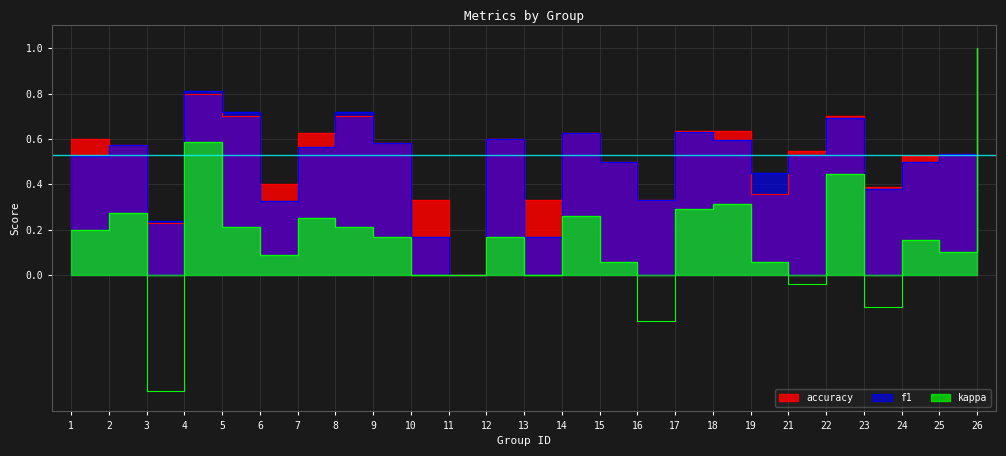

Is the value of accuracy at 5 greater than the value of f1 at 21?

Yes